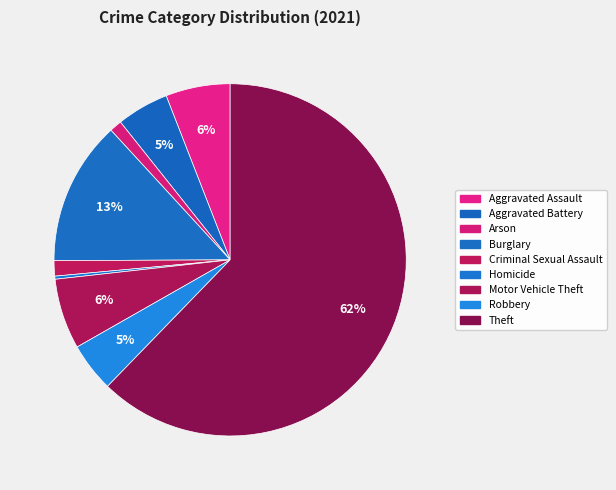

Is it true that Aggravated Assault is 6% of the pie?

True